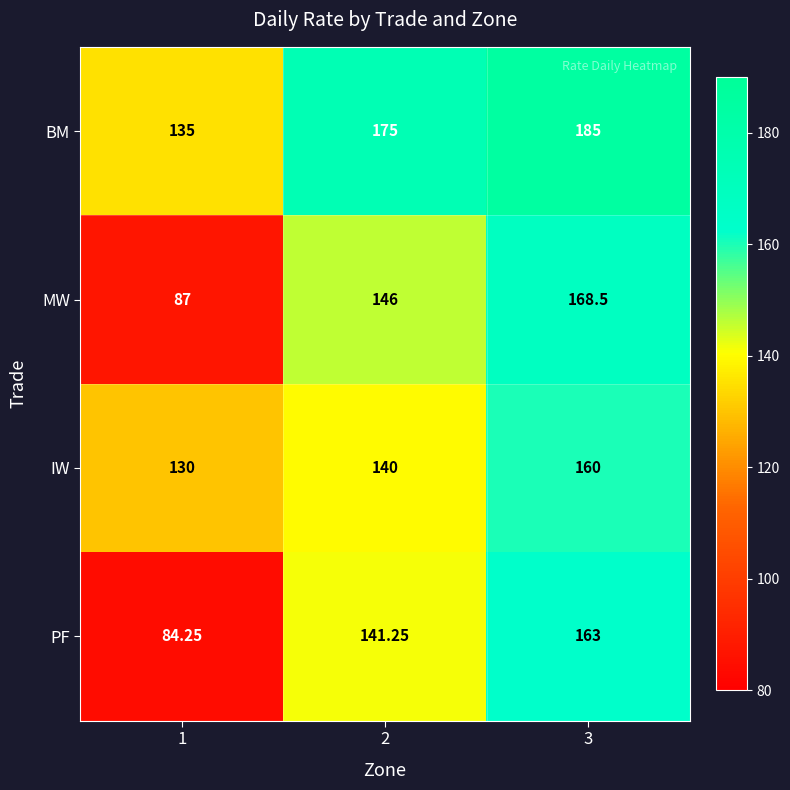

Which series changed the most between 2 and 3?

MW